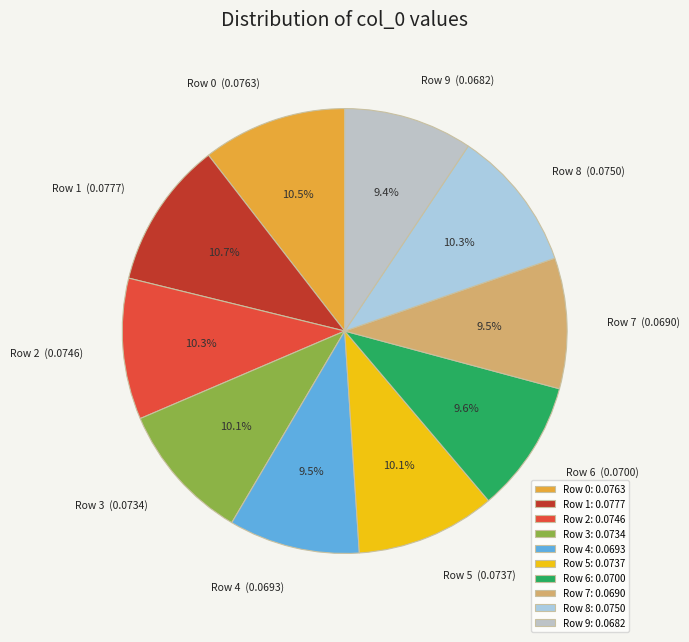

How many segments does this pie chart have?

10